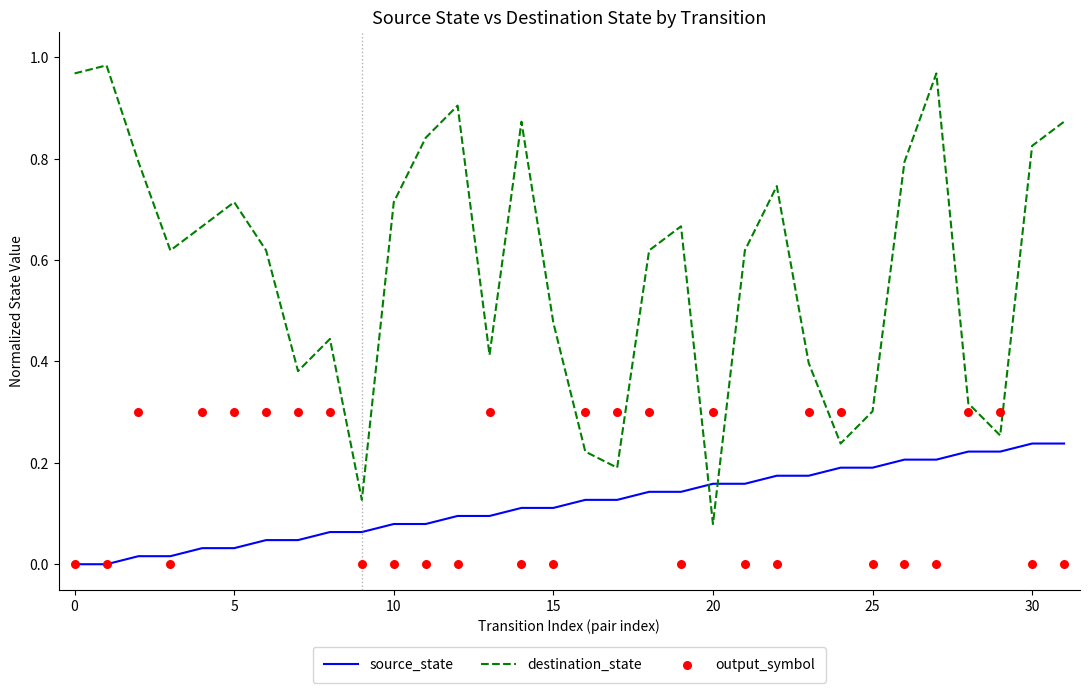

At how many categories does at least one series exceed 0?

32